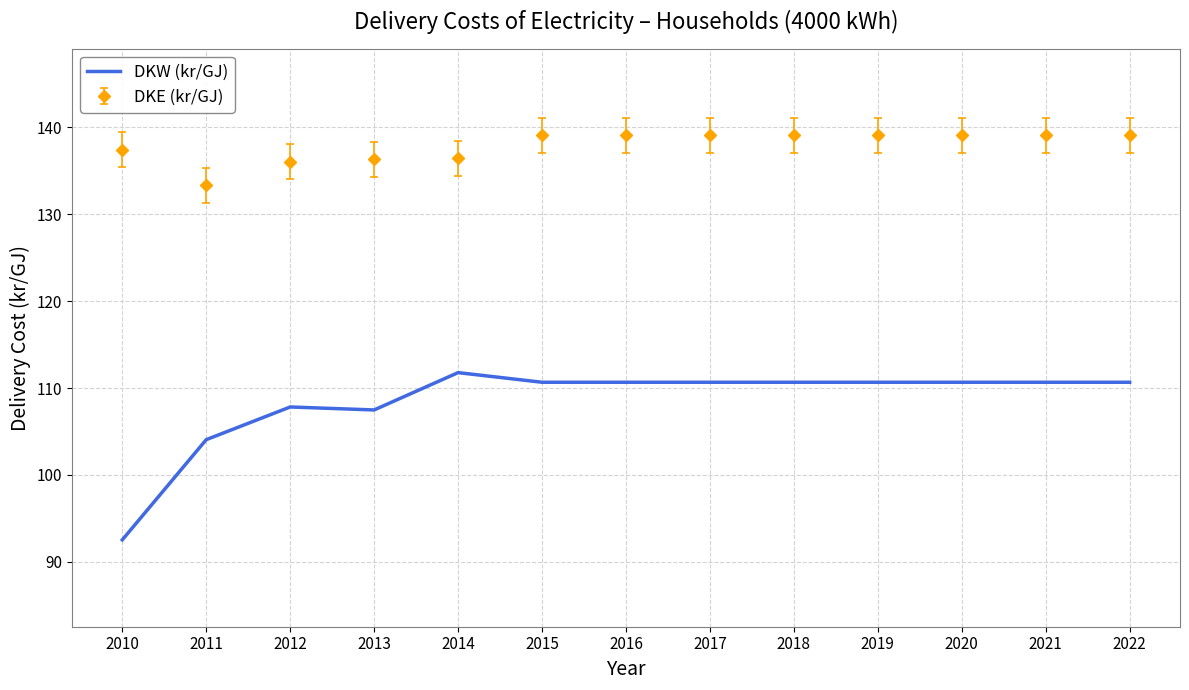

Where does the DKW (kr/GJ) series first go above 110?

2014